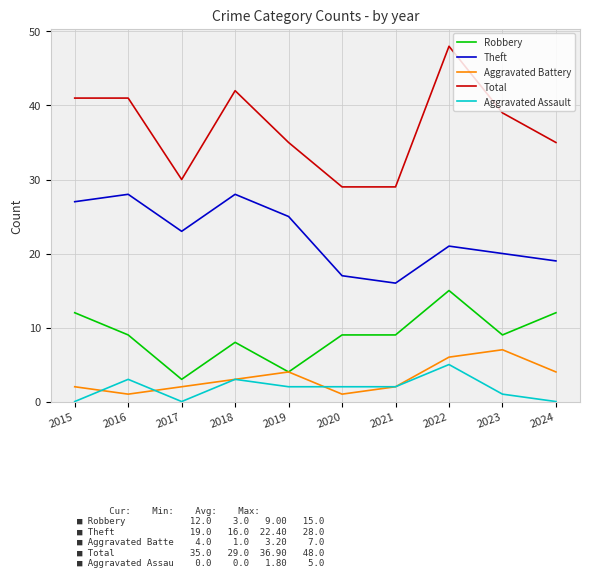

At which label does Total first exceed 39?

2015